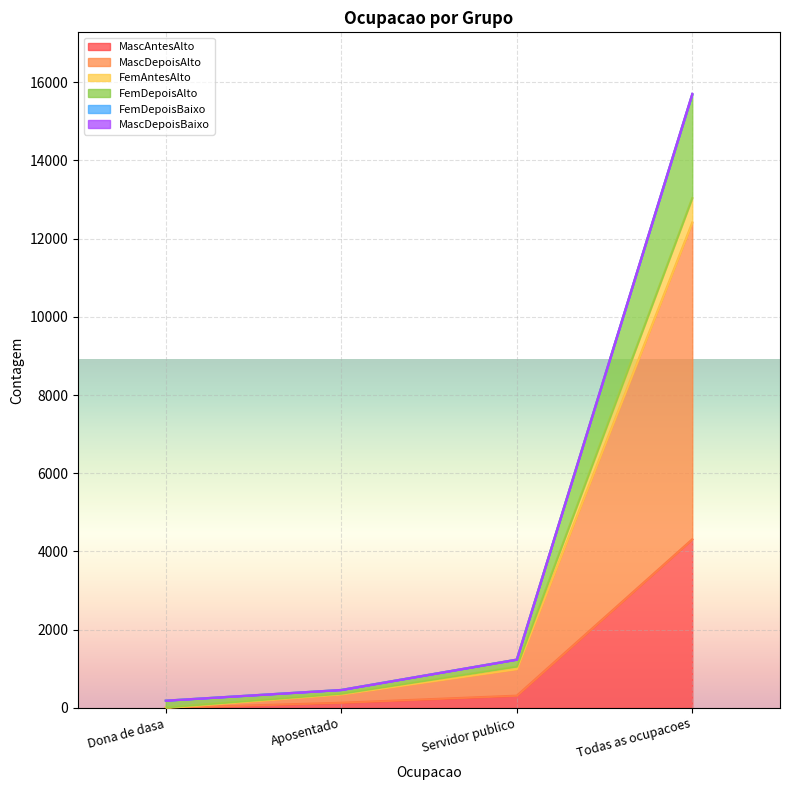

At which category is the sum across all series the highest?

Todas as ocupacoes